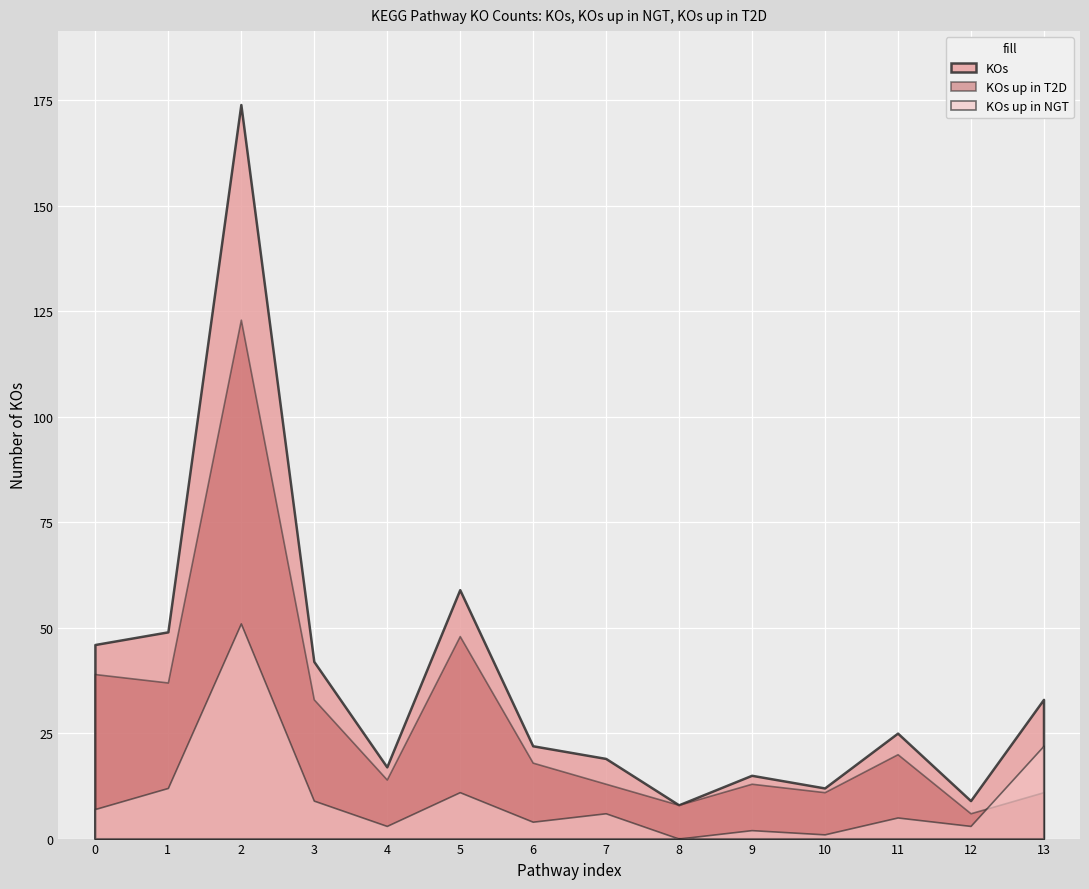

What is the average value of the KOs series?

38